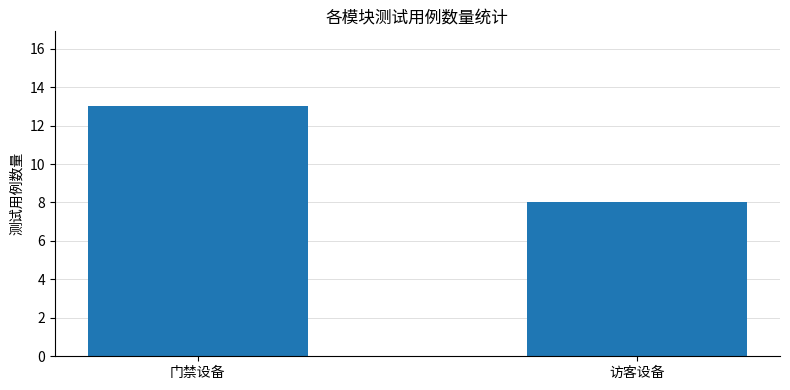

Rank the categories by value from highest to lowest.

门禁设备, 访客设备